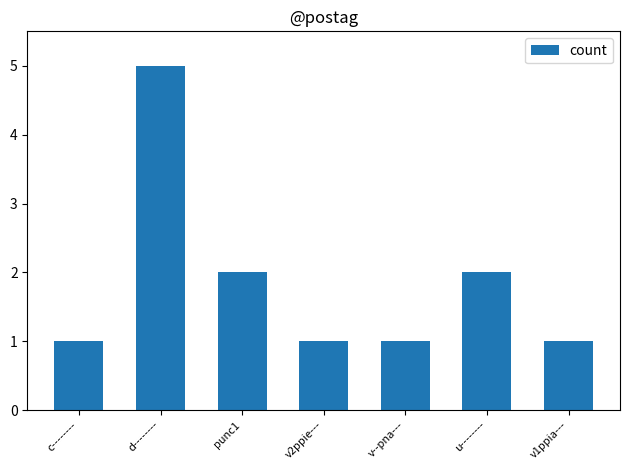

Is it true that the value at d-------- is 2?

False